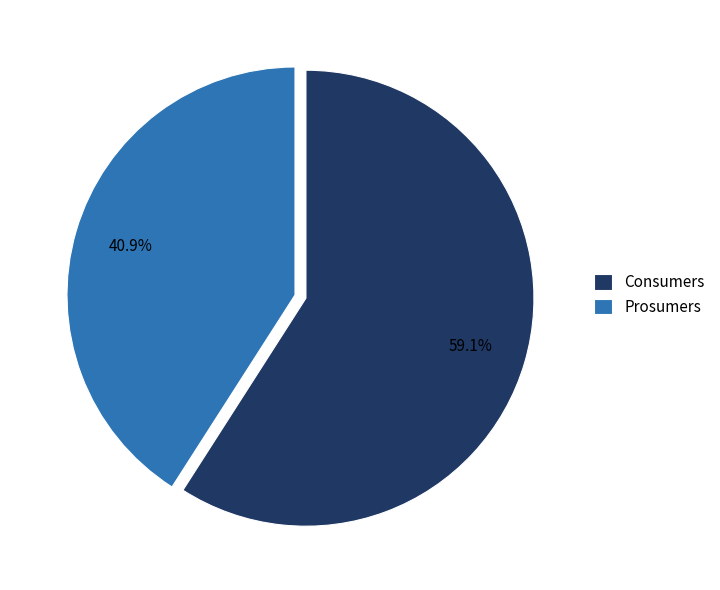

What percentage do Prosumers and Consumers together represent?

100.0%